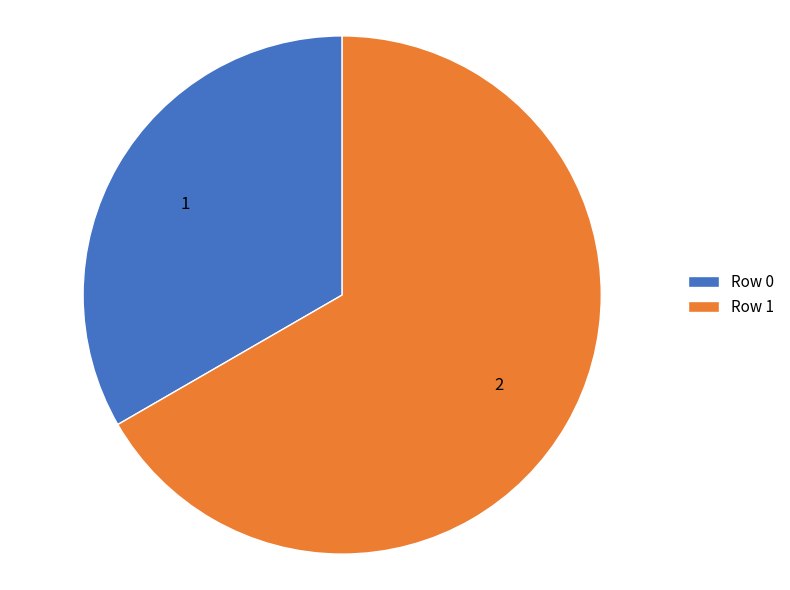

Between Row 1 and Row 0, which is larger?

Row 1